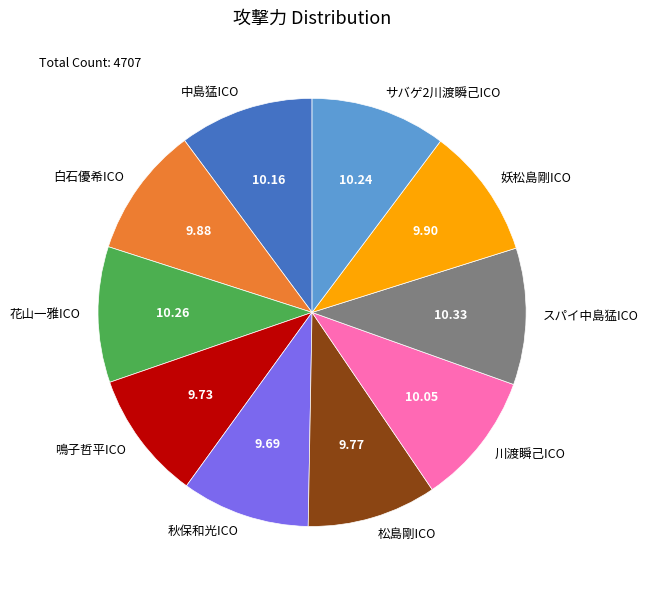

Is there a majority slice in this chart?

No